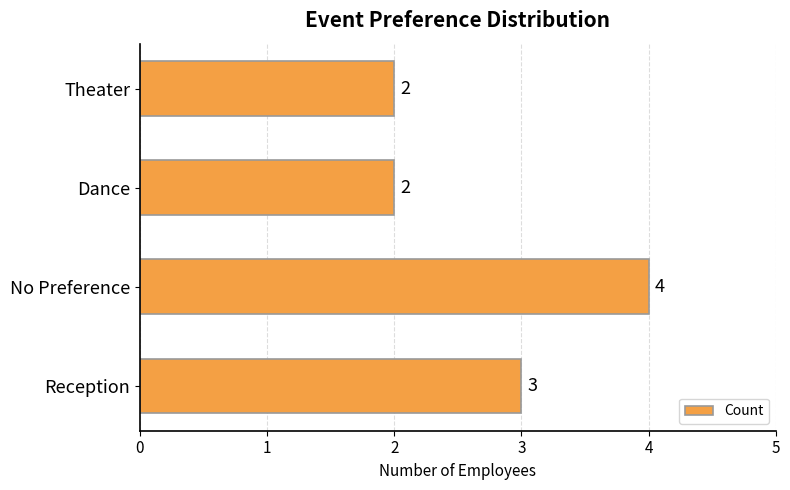

How many values are below 3?

2